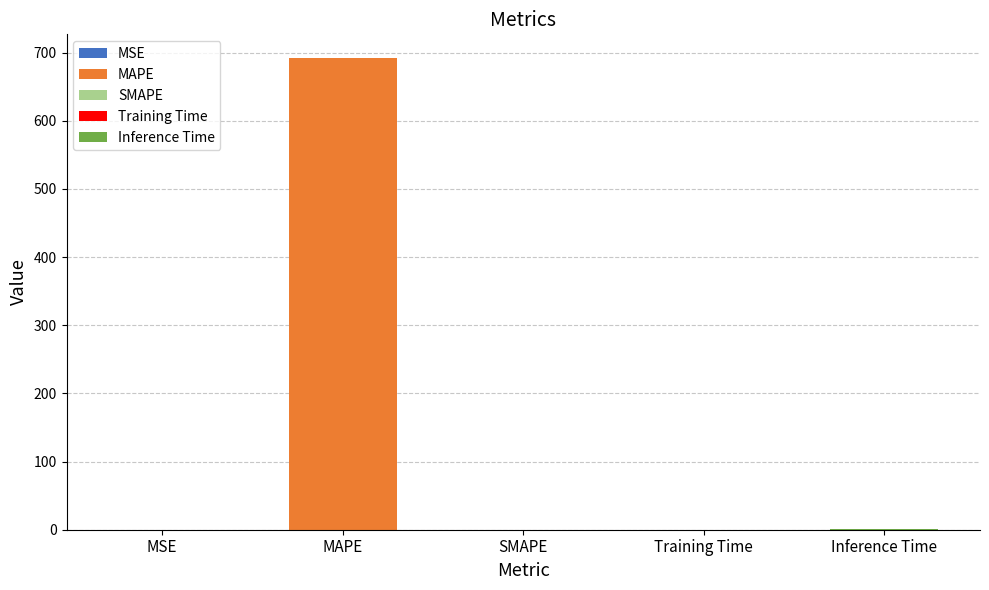

What is the difference between the maximum and minimum values?

692.2